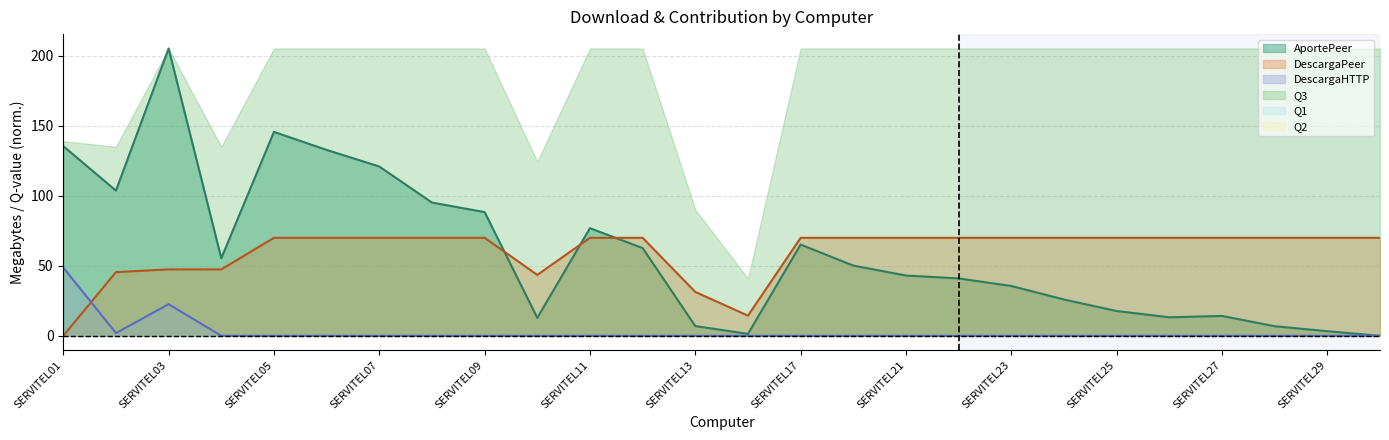

At which label is DescargaHTTP closest to 24?

SERVITEL03